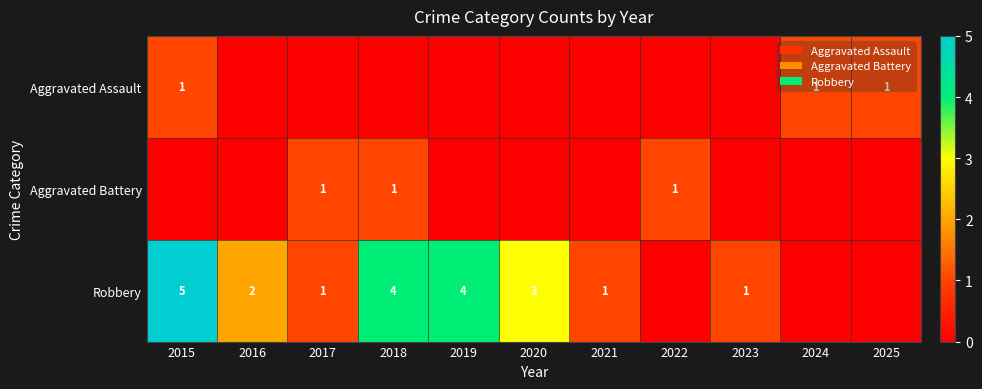

The value of Aggravated Assault at 2024 is 0. True or false?

False